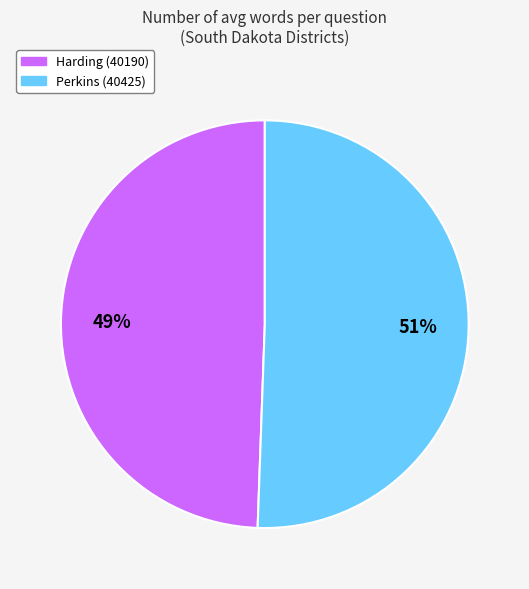

Which category accounts for the majority?

Perkins (40425)